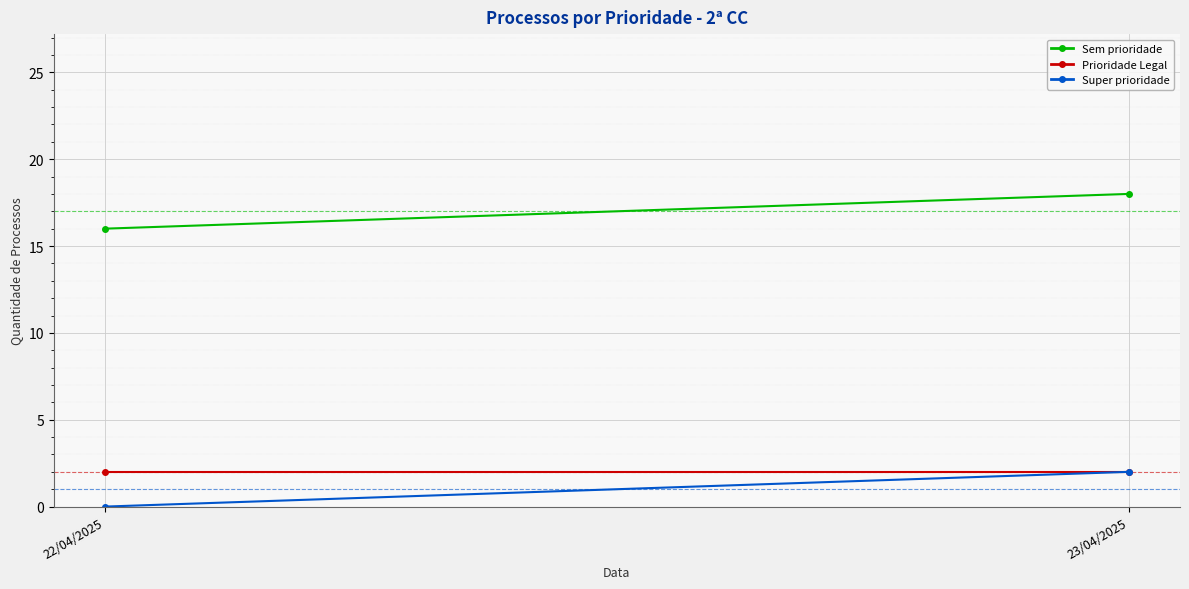

How many lines are shown in the chart?

3